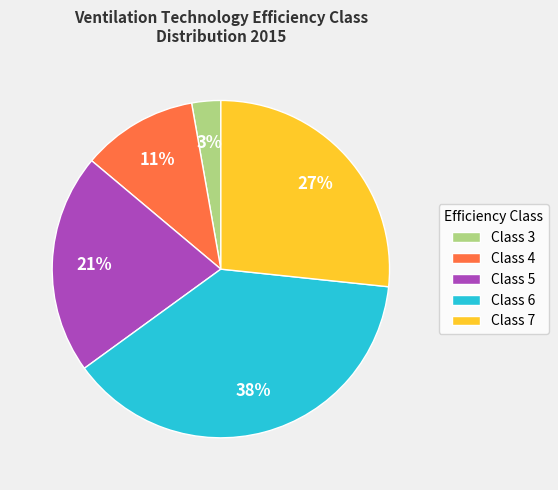

Does Class 3 represent more than half of the total?

No